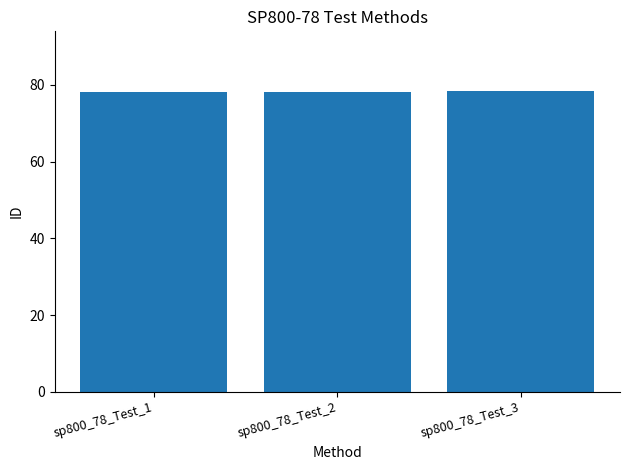

What is the maximum value shown in the chart?

78.3